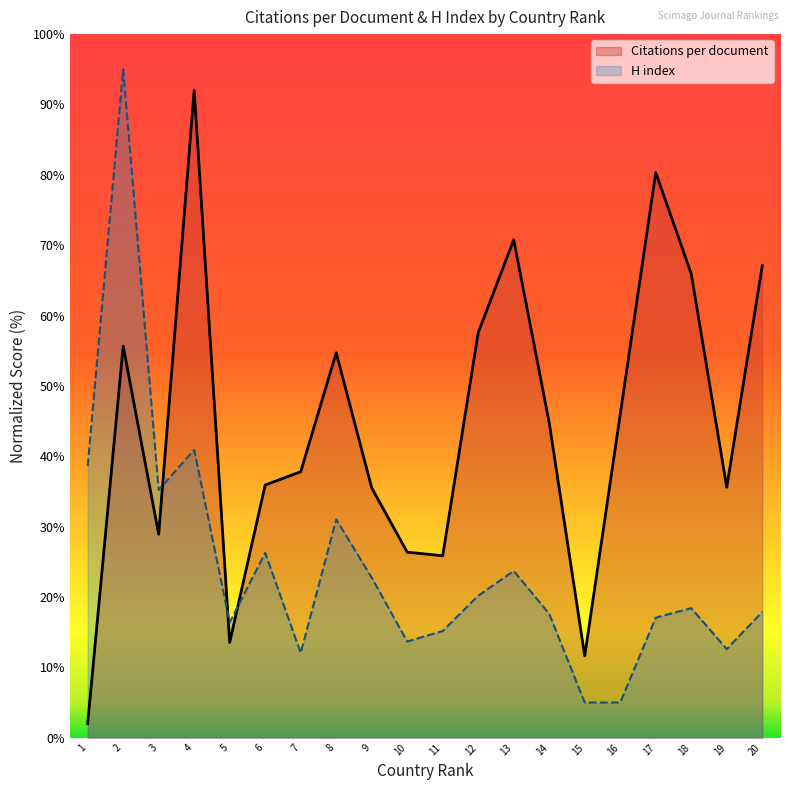

At which label is Citations per document closest to 47?

16